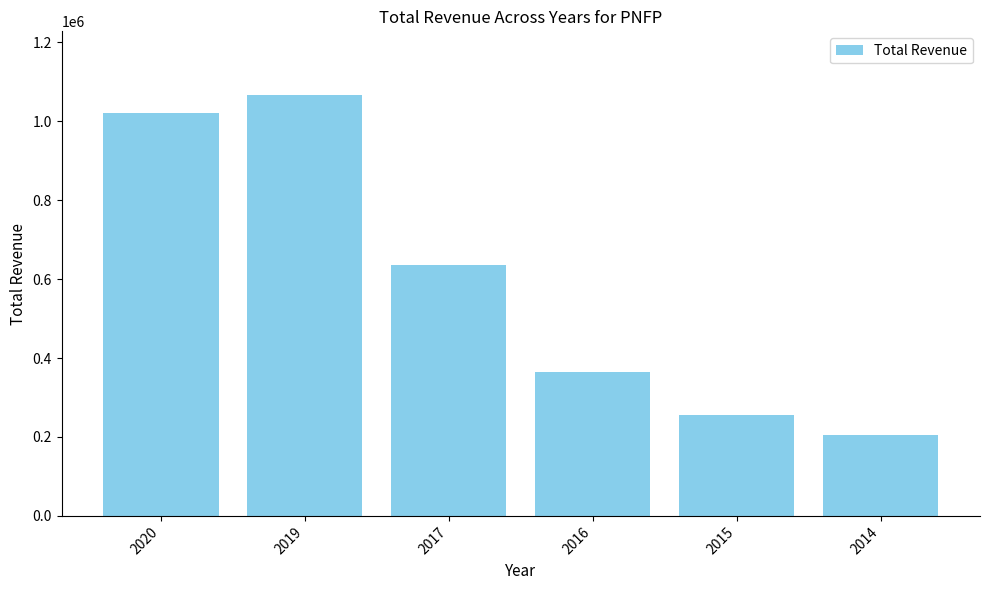

Approximately how many times larger is the value at 2015 compared to 2019?

0.2